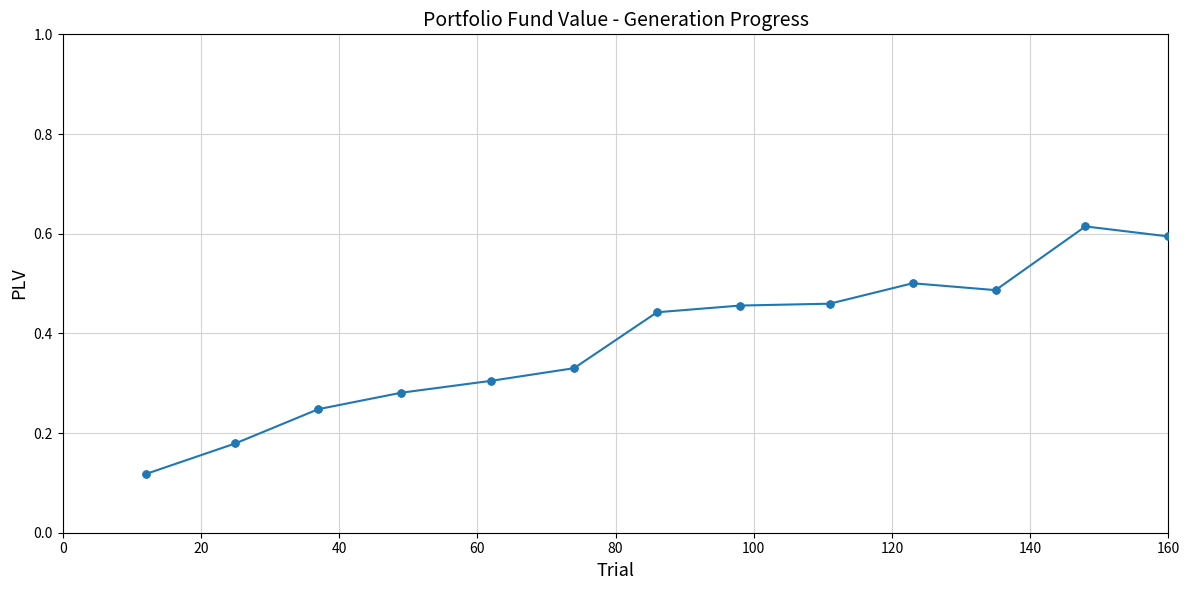

Count the values in the range 0 to 1.

13